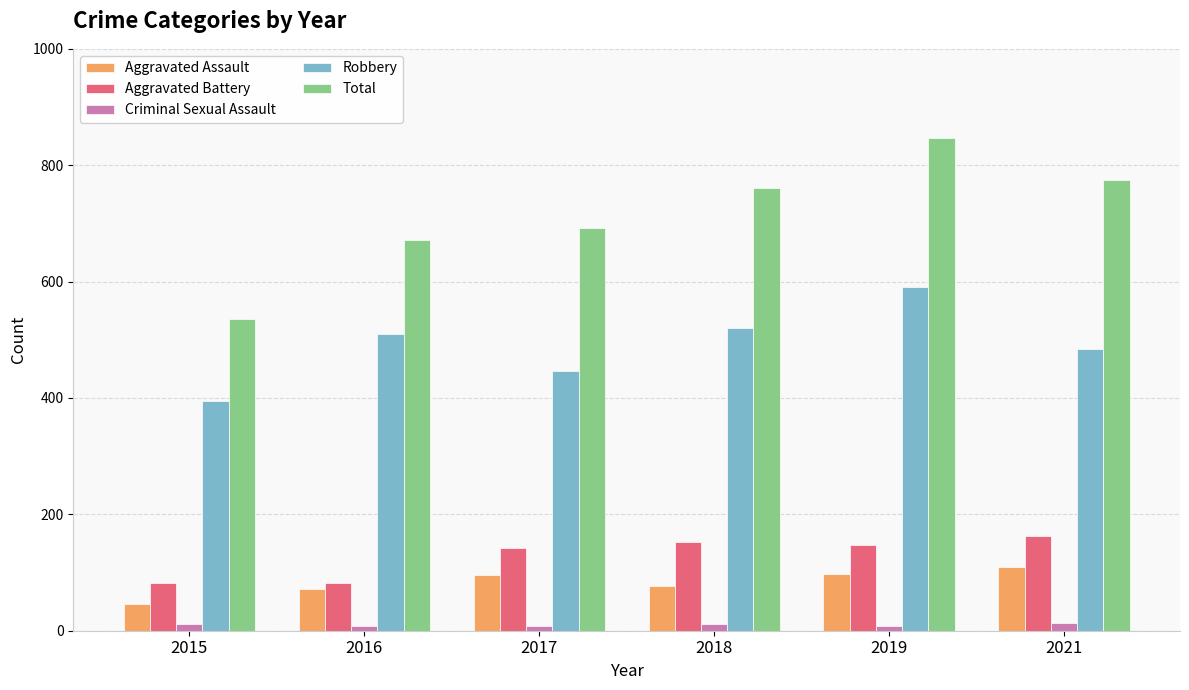

How many groups of bars are there?

6